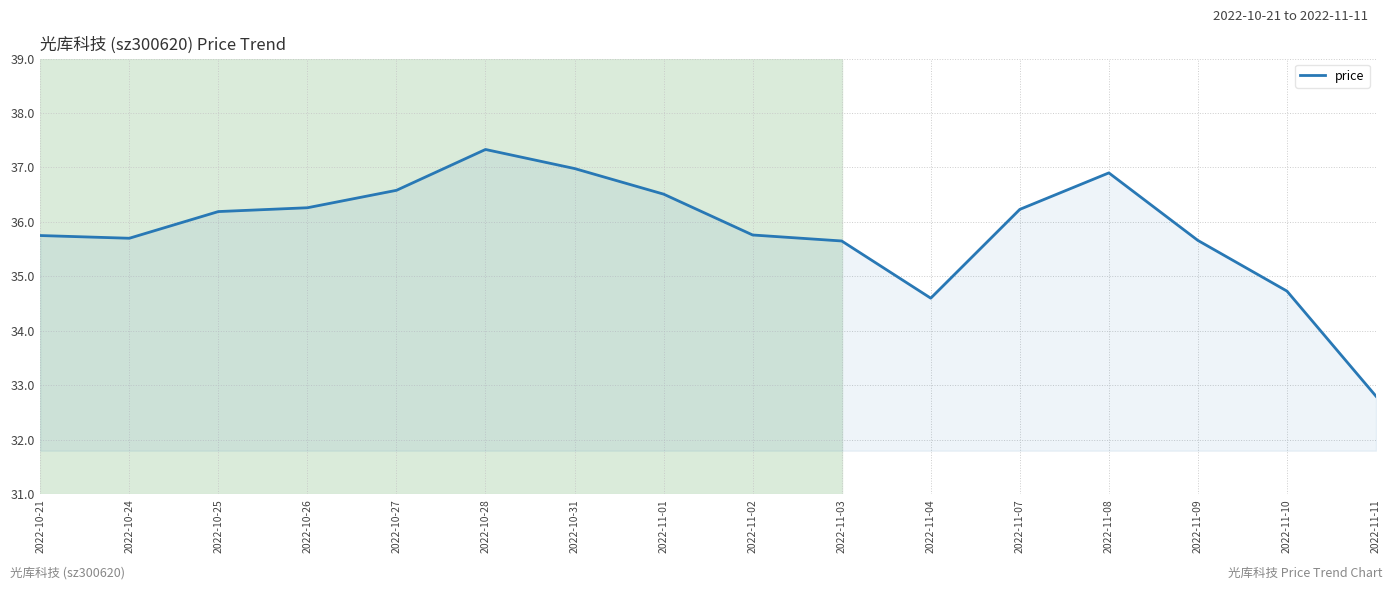

True or false: the data shows 48.6 at 2022-11-10.

False